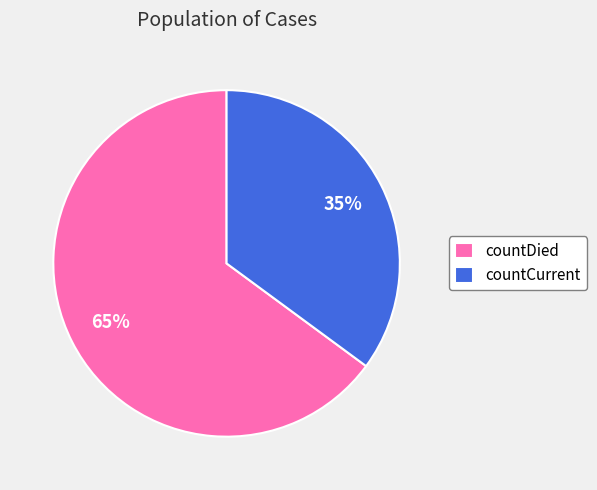

Is it true that countCurrent is 41% of the pie?

False